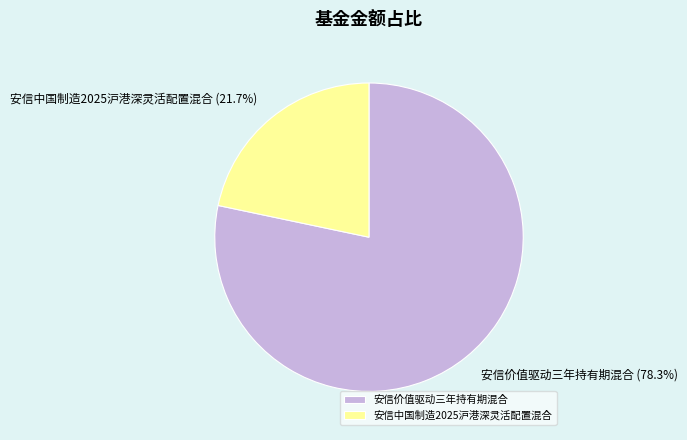

To the nearest percent, what is the difference between the largest and smallest slice percentages?

57%